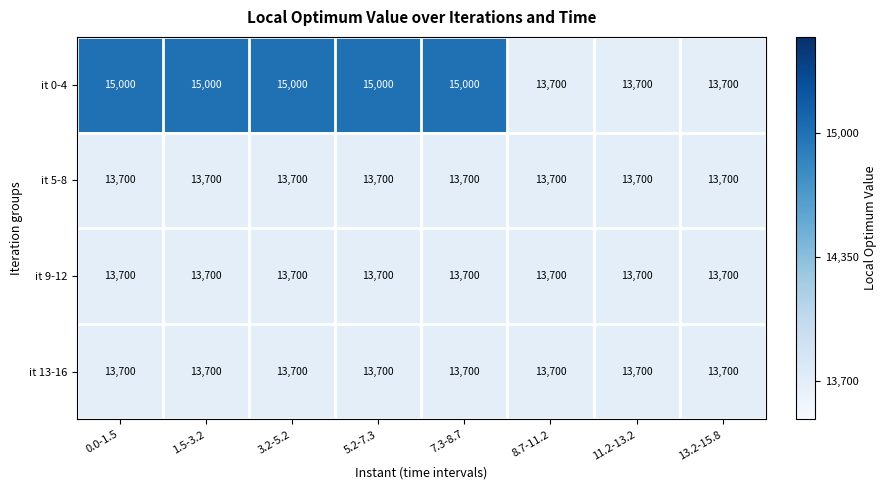

Which series has the largest total across all categories?

it 0-4